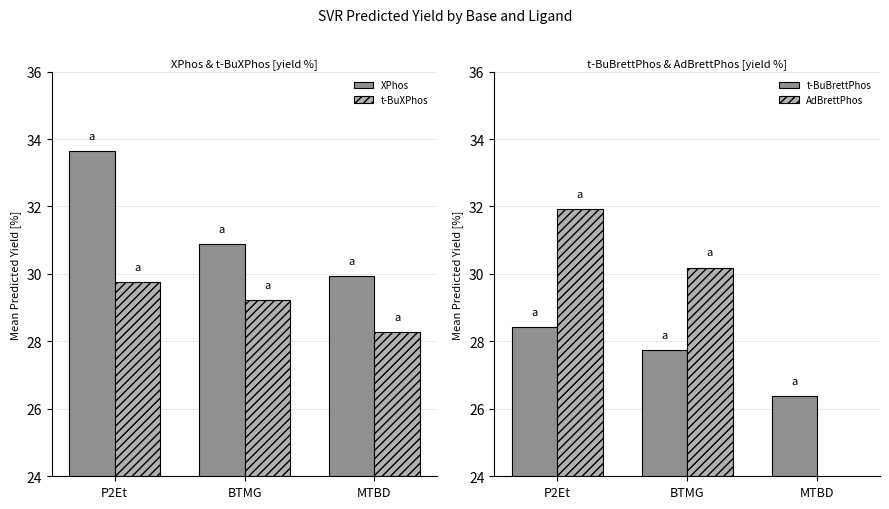

Which category has the lowest value in the t-BuXPhos series?

MTBD